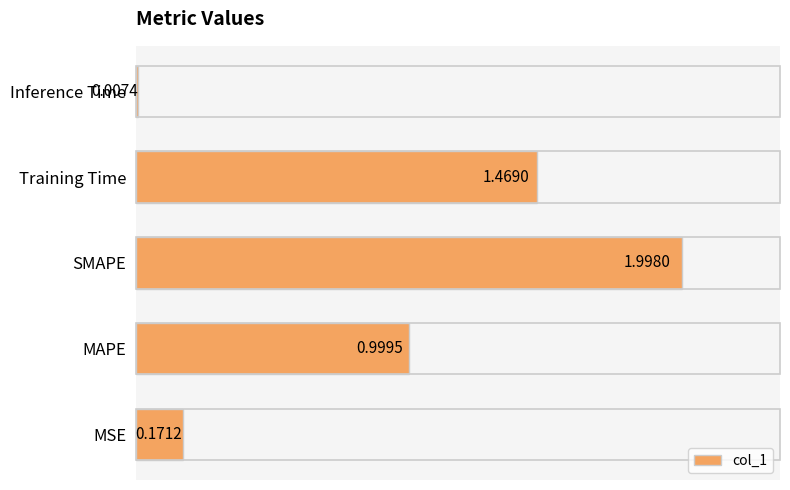

What is the change in value from Training Time to Inference Time?

-1.5